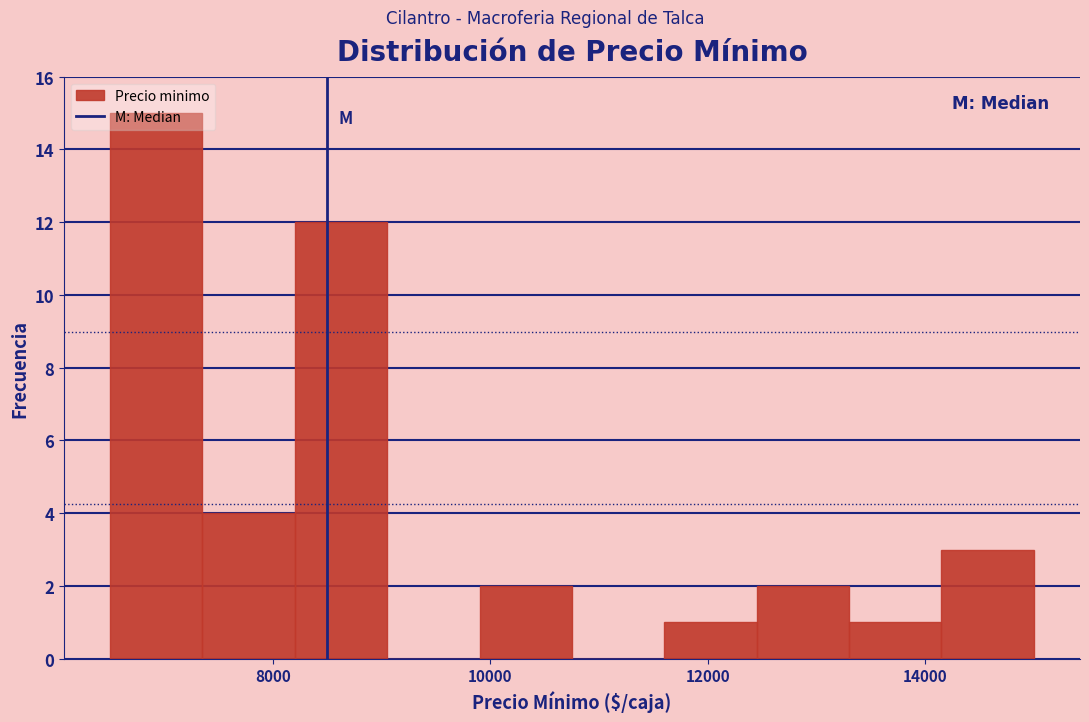

How tall is the bar that spans 12450 to 13300 on the x-axis? Neither the bar edges nor the heights are printed on the chart, so give them approximately, as read against the axes.

2